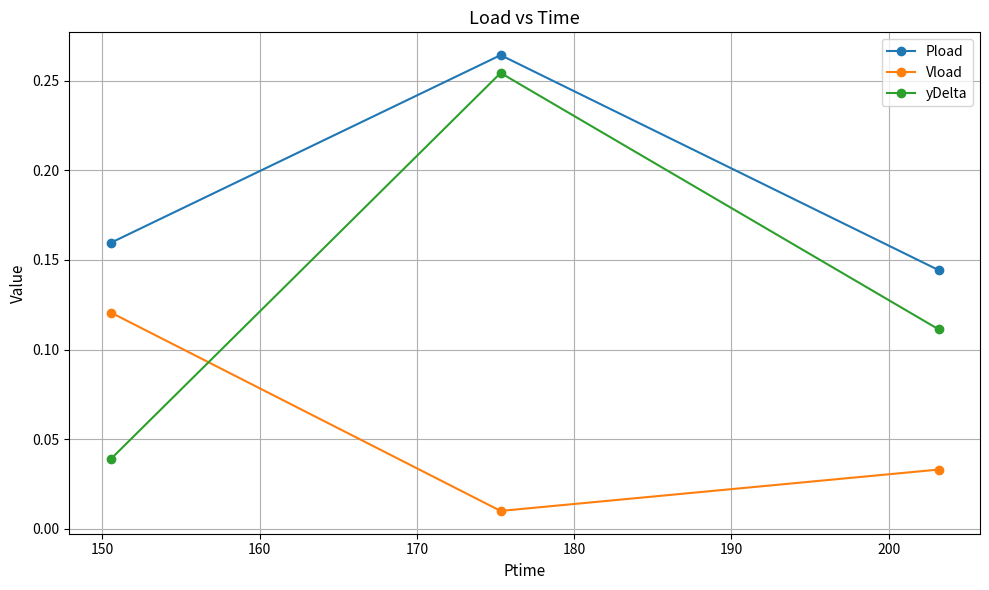

List the series in order of their overall mean, highest first.

Pload, yDelta, Vload